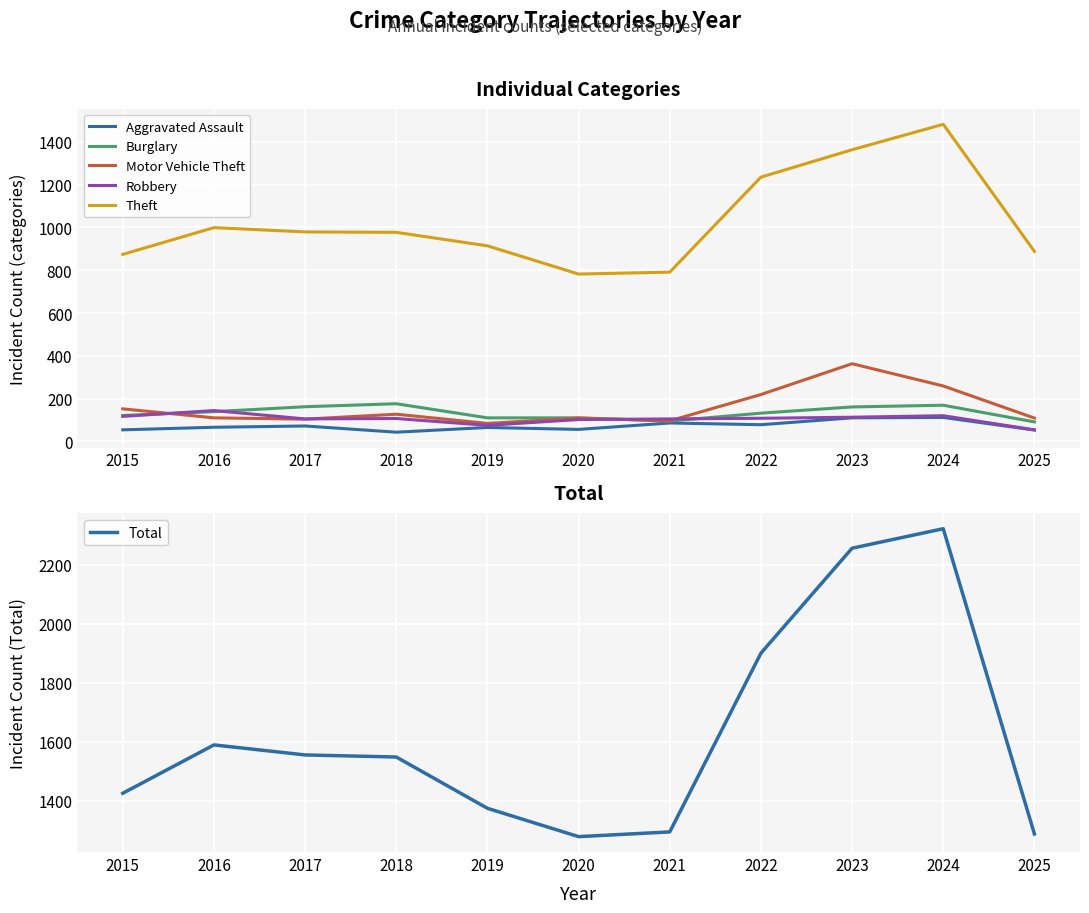

At which label is Burglary closest to 133?

2022